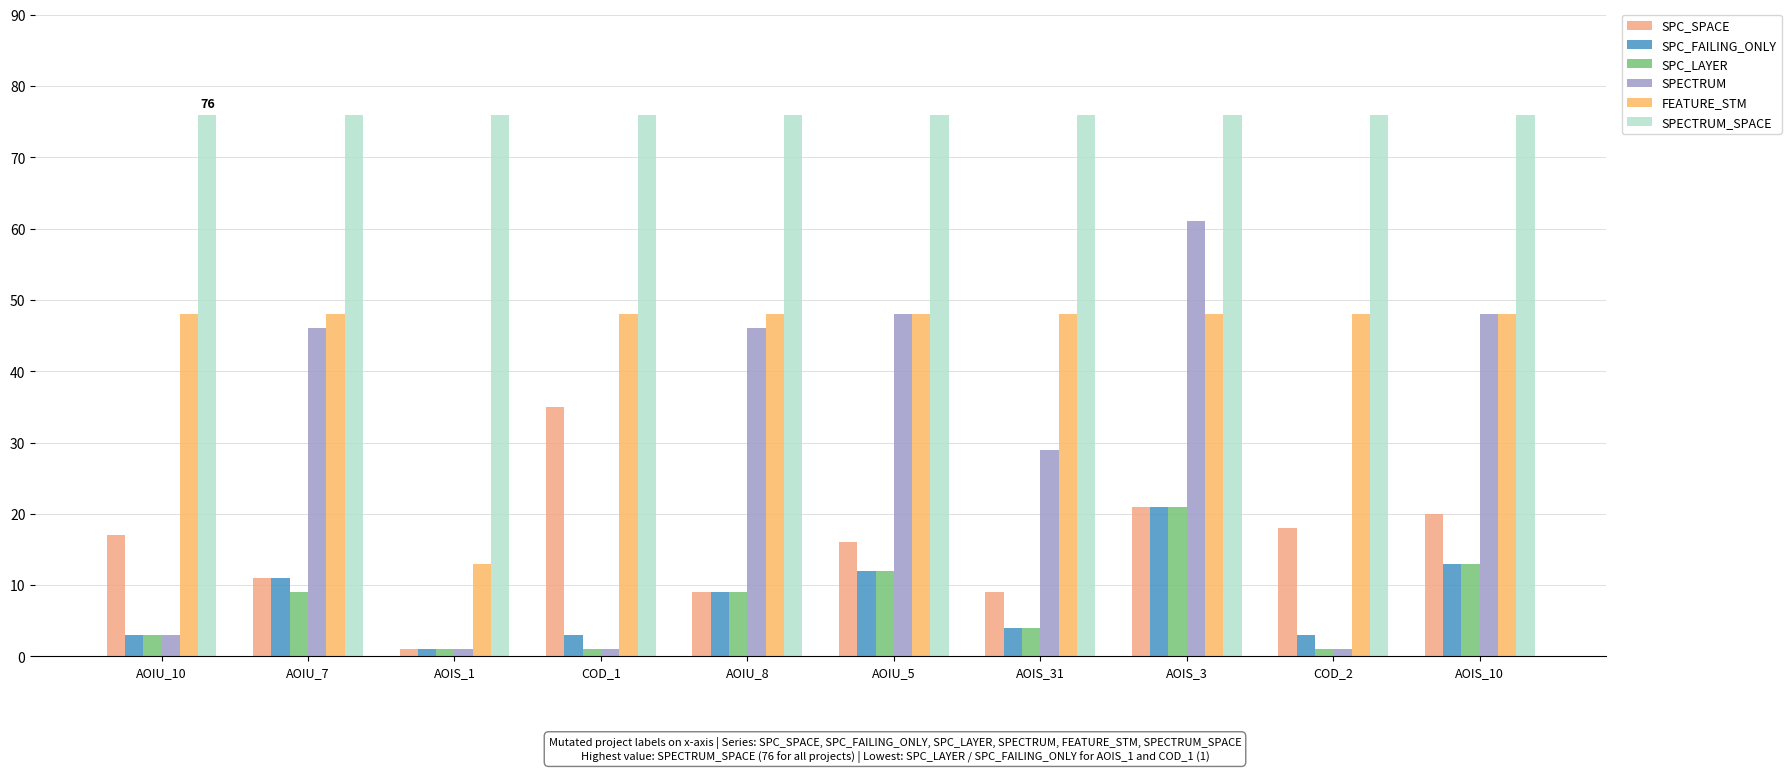

Which series has the widest spread of values?

SPECTRUM